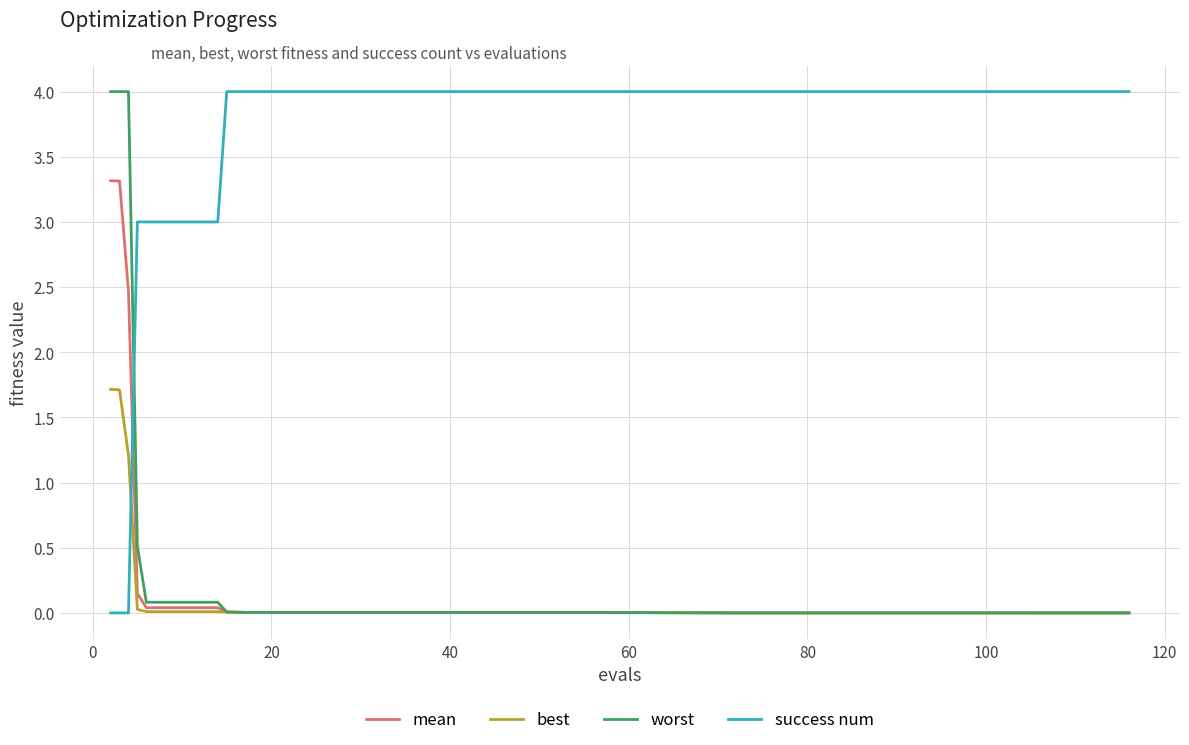

Which series has the largest total across all categories?

success num